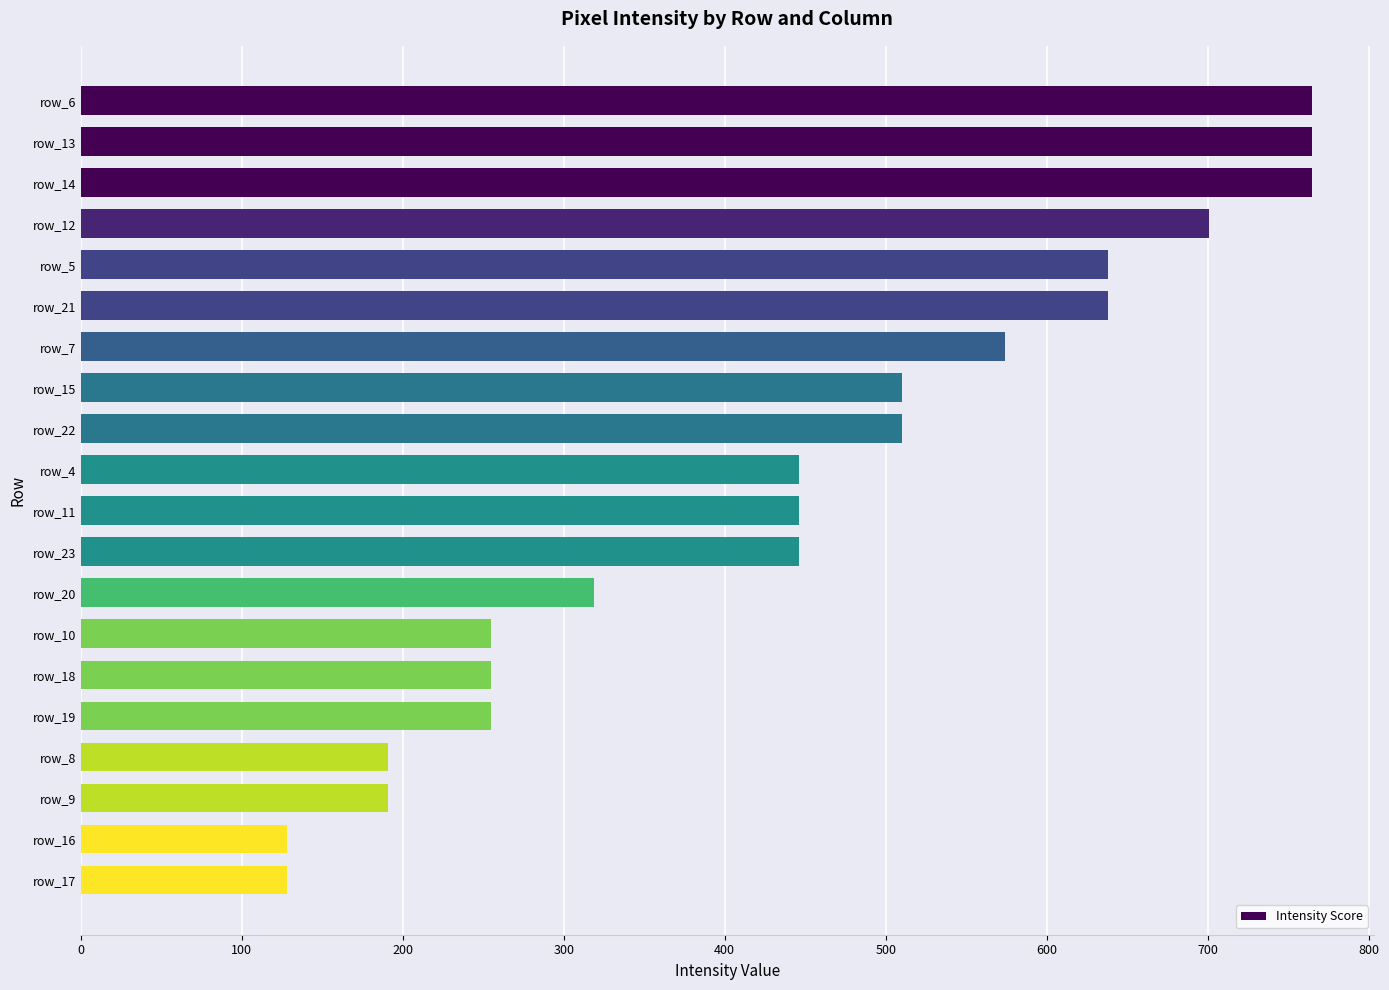

The value at row_19 is 442. True or false?

False